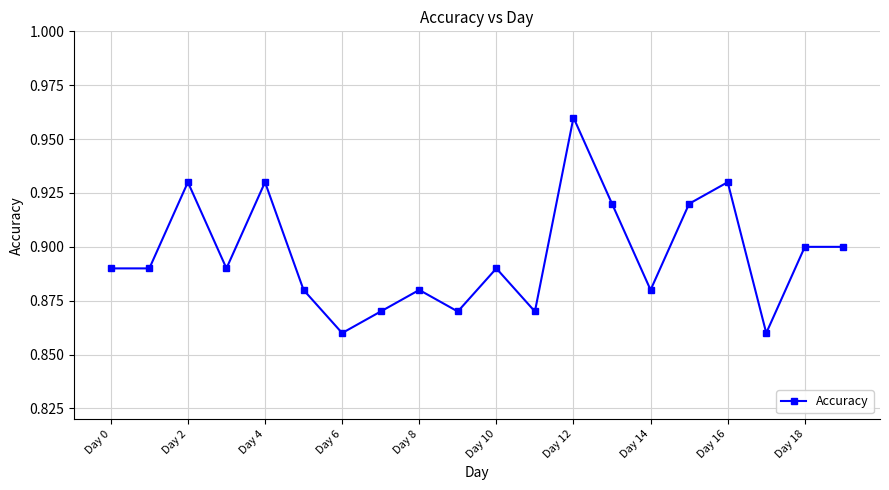

What is the sum of all values?

17.9